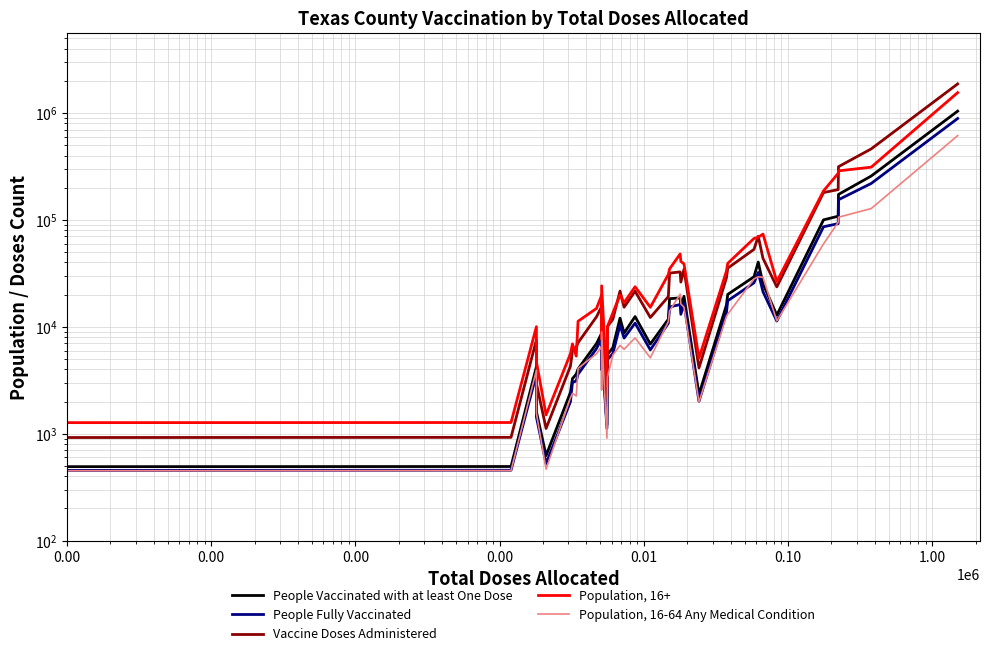

What are all the series names shown in the legend?

People Vaccinated with at least One Dose, People Fully Vaccinated, Vaccine Doses Administered, Population, 16+, Population, 16-64 Any Medical Condition